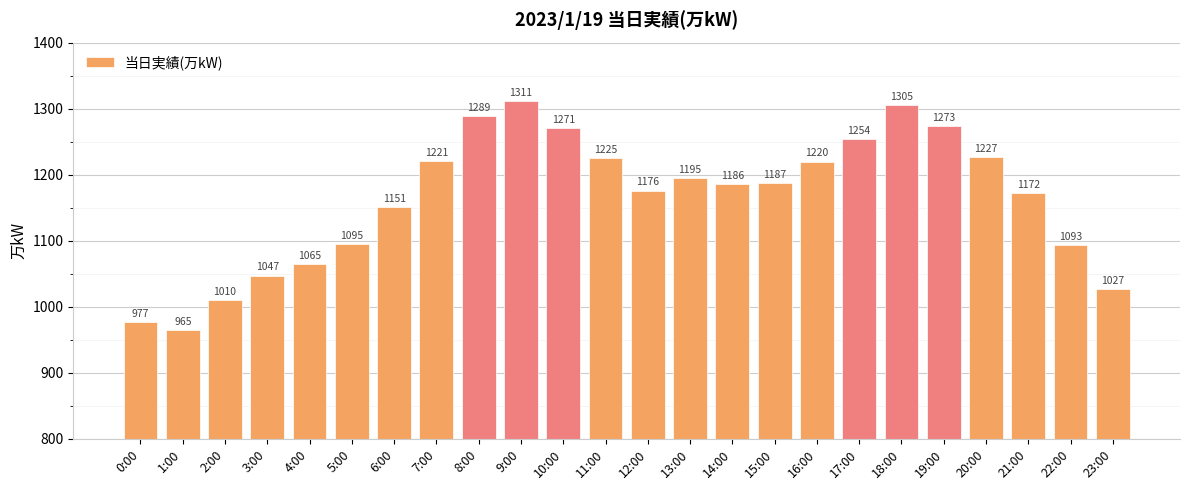

What position from the left is 16:00?

17